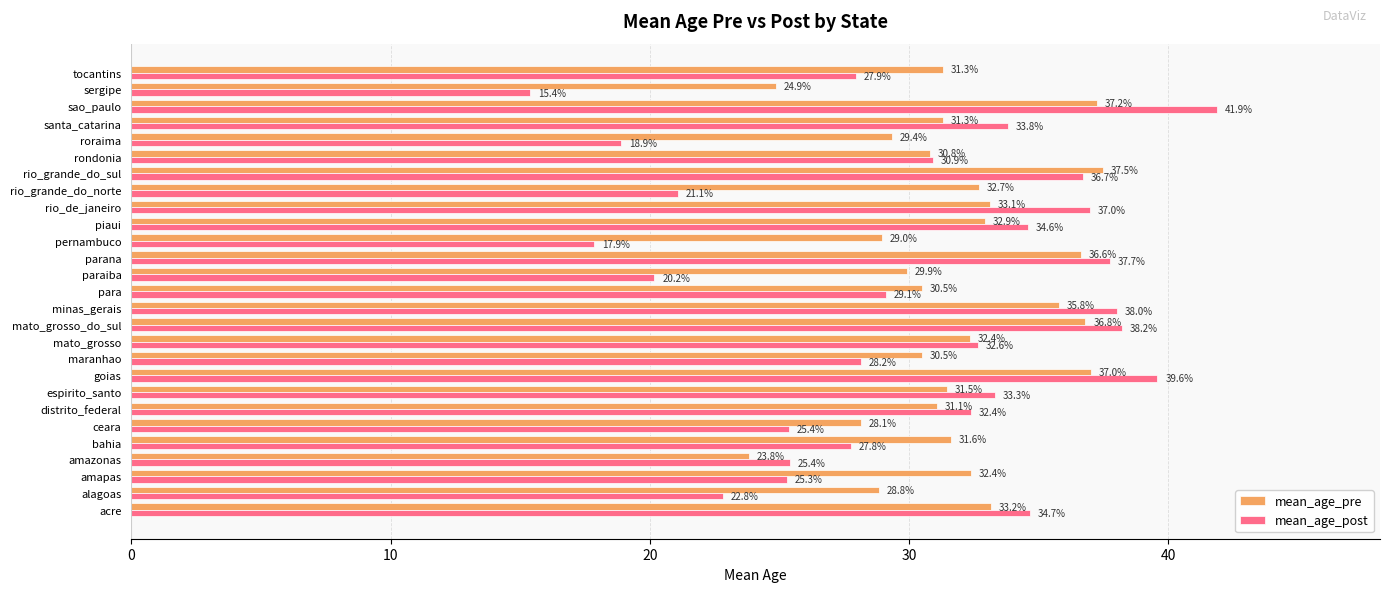

The value of mean_age_post at amazonas is 25.4. True or false?

True